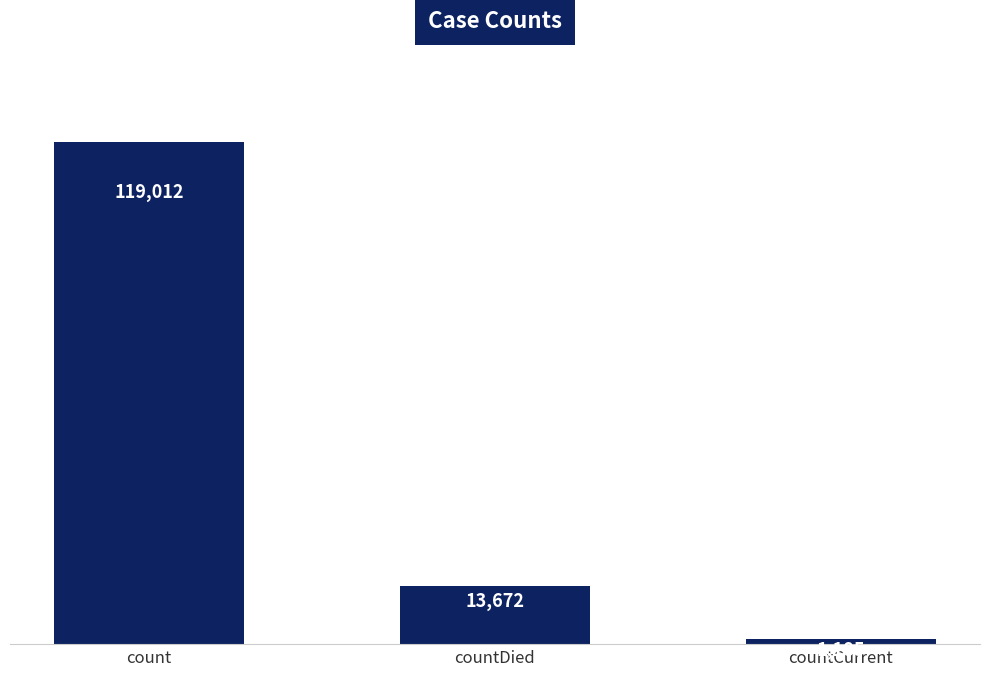

What position from the right is count?

3